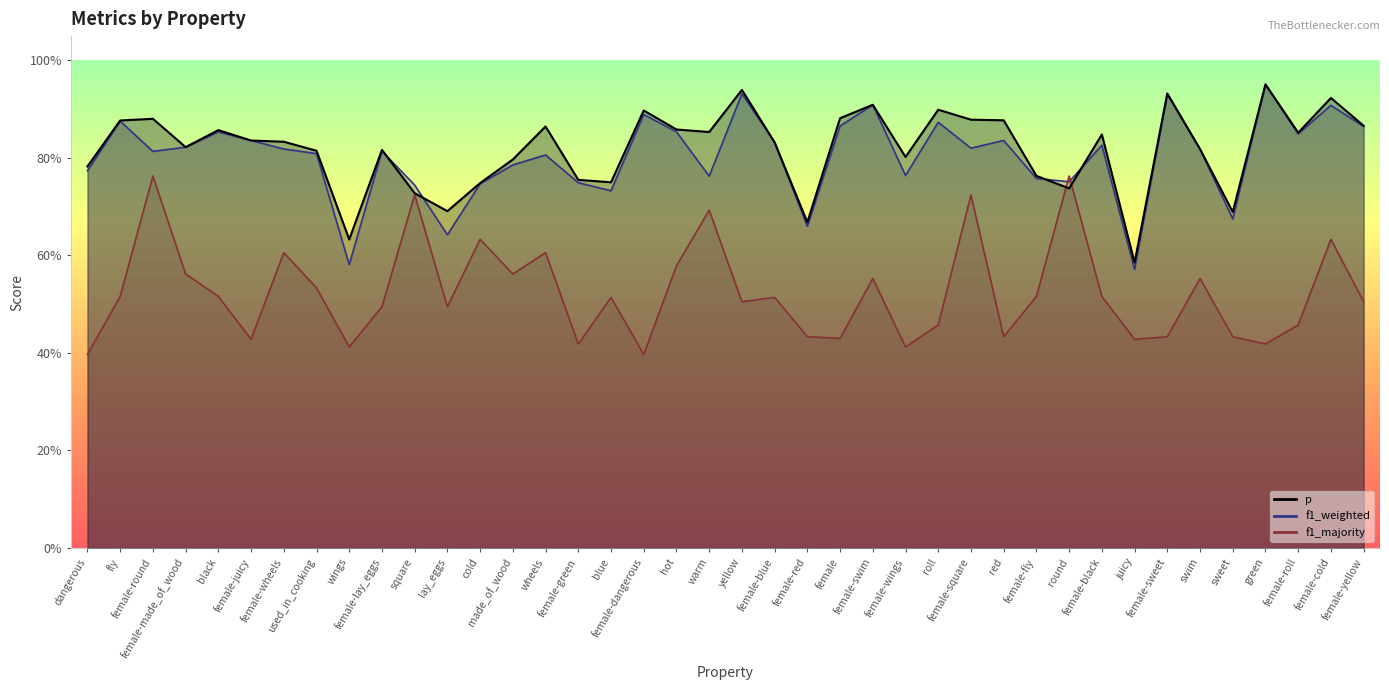

In f1_majority, how many points are lower than both neighbors (excluding endpoints)?

12